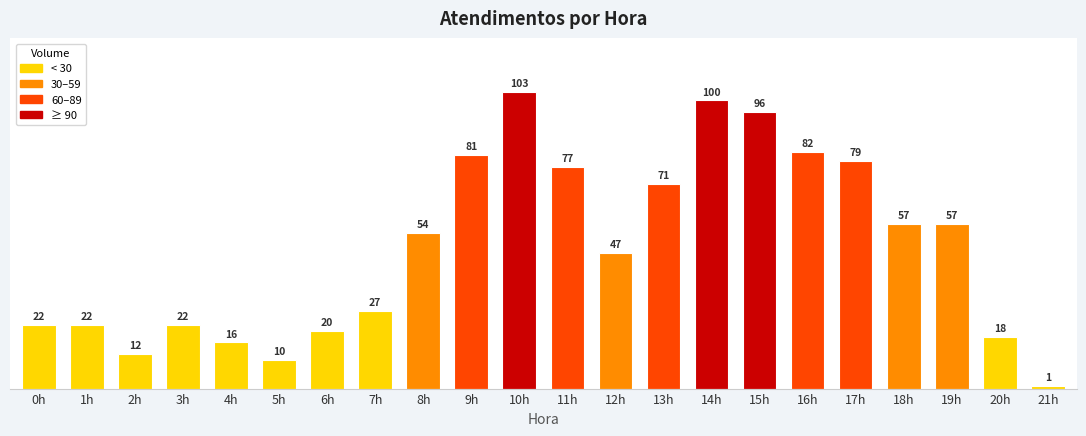

Does the chart contain any negative values?

No